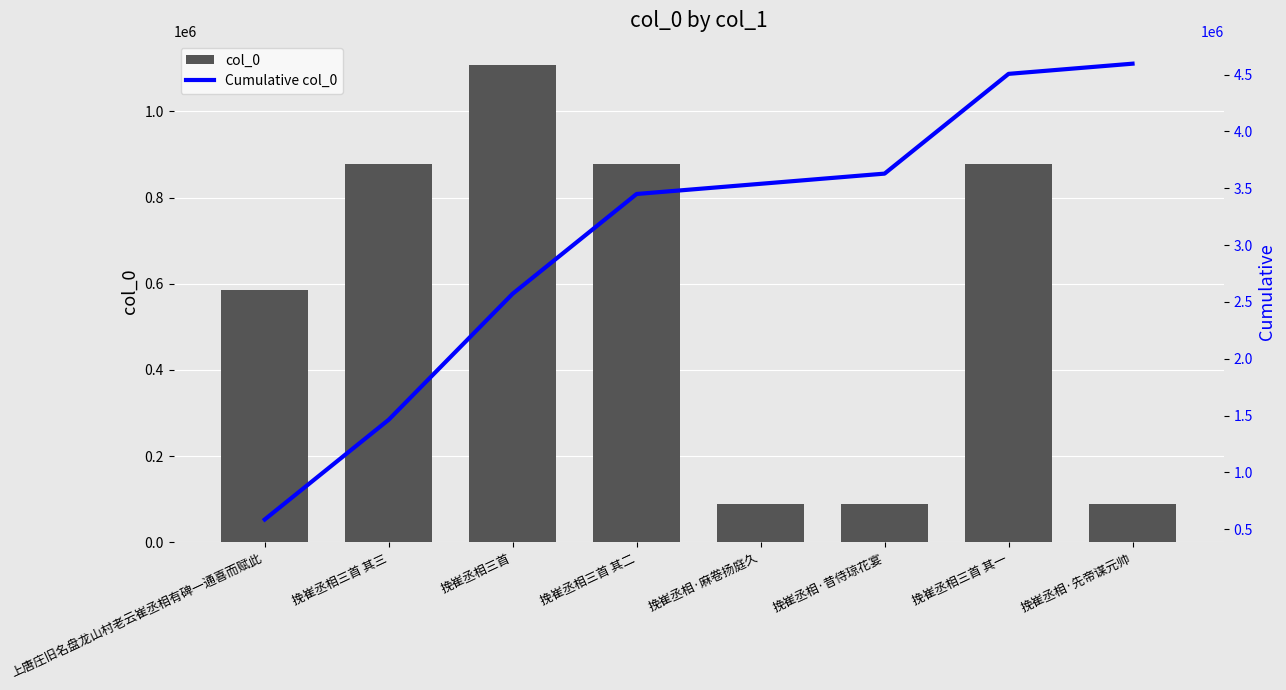

What is the label of the 8th bar from the right?

上唐庄旧名盘龙山村老云崔丞相有碑一通喜而赋此